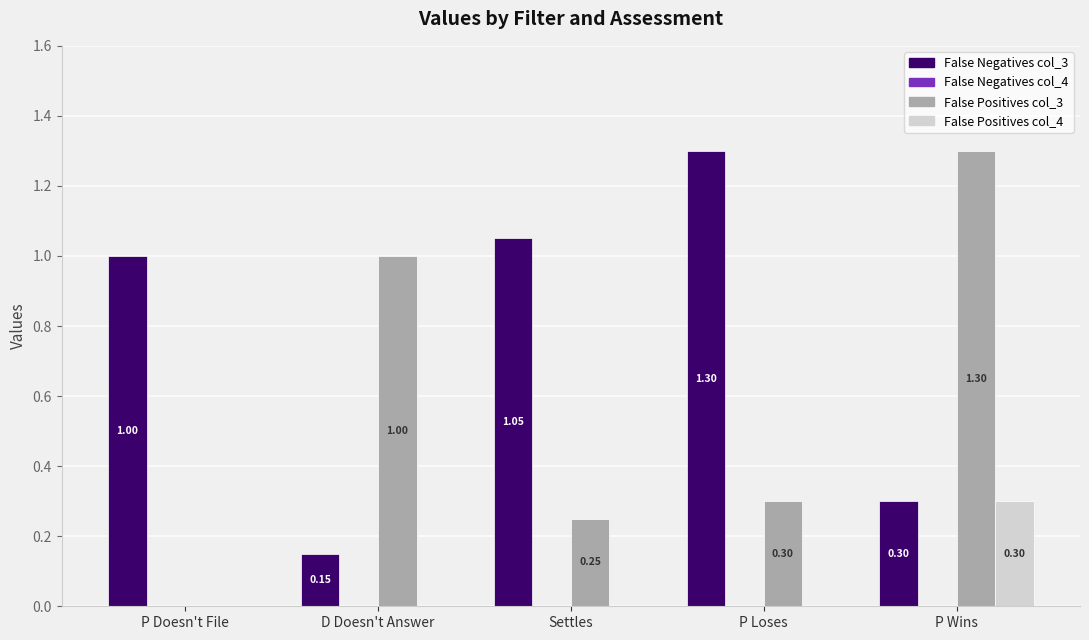

What is the total value across all series at P Loses?

1.6